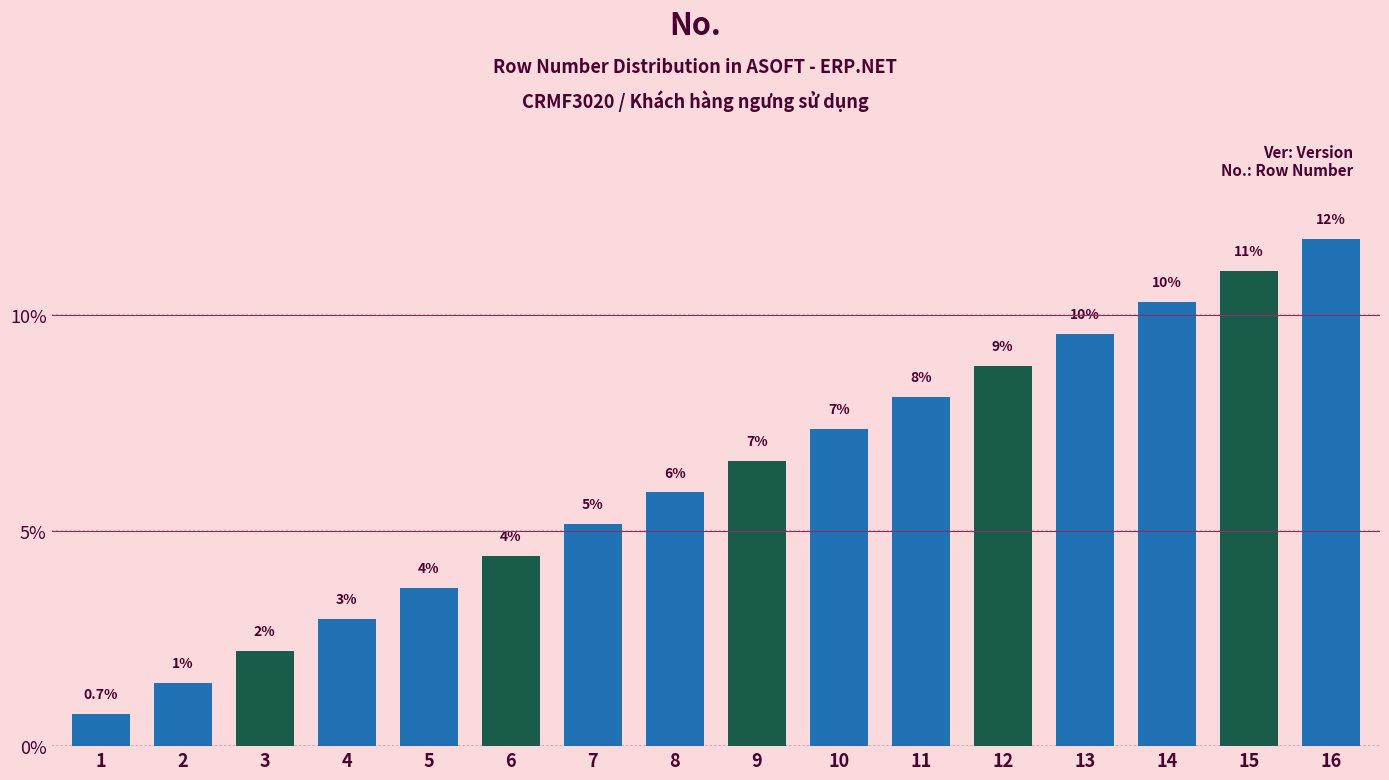

Are the bars horizontal?

No